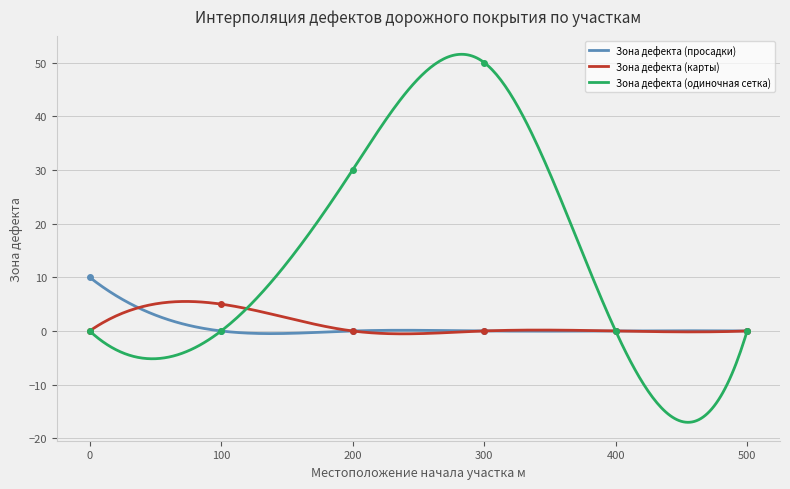

Which category has the highest value in the Зона дефекта (одиночная сетка) series?

300